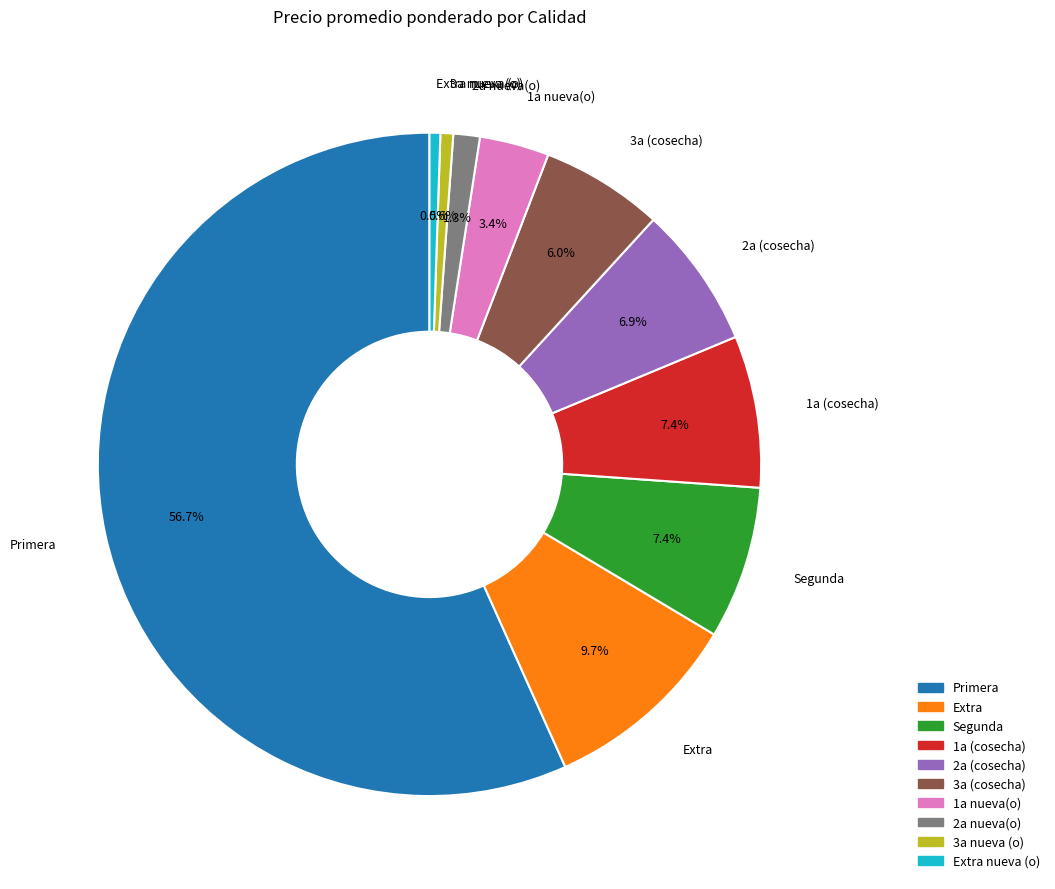

Is there a majority slice in this chart?

Yes